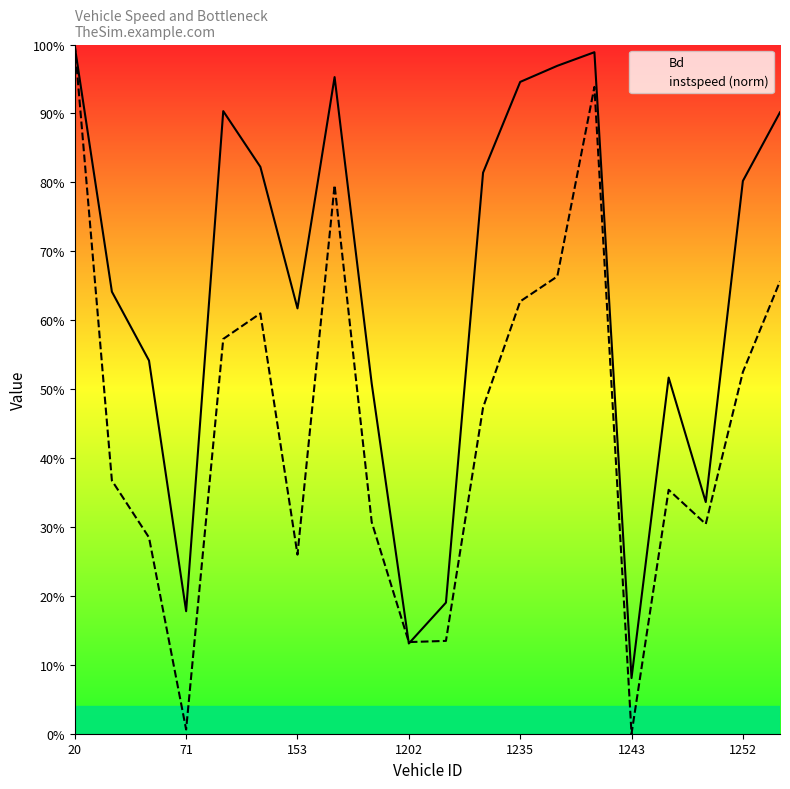

Reading left to right, transcribe all the data shown in this chart.

Bd: 1.0	0.6	0.5	0.2	0.9	0.8	0.6	1.0	0.5	0.1	0.2	0.8	0.9	1.0	1.0	0.1	0.5	0.3	0.8	0.9
instspeed (norm): 1.0	0.4	0.3	0.0	0.6	0.6	0.3	0.8	0.3	0.1	0.1	0.5	0.6	0.7	0.9	0.0	0.4	0.3	0.5	0.7